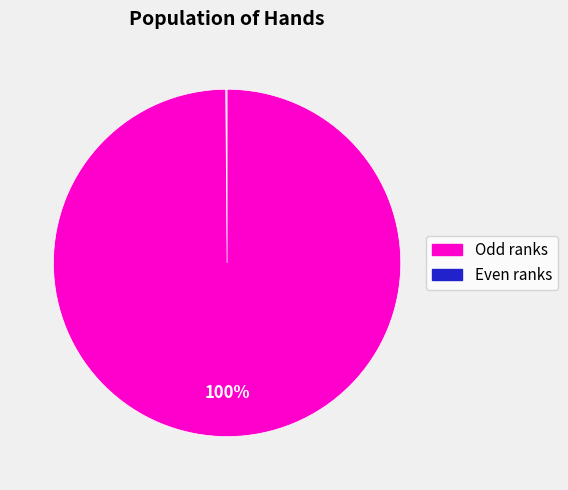

To the nearest percent, what is the difference between the largest and smallest slice percentages?

100%